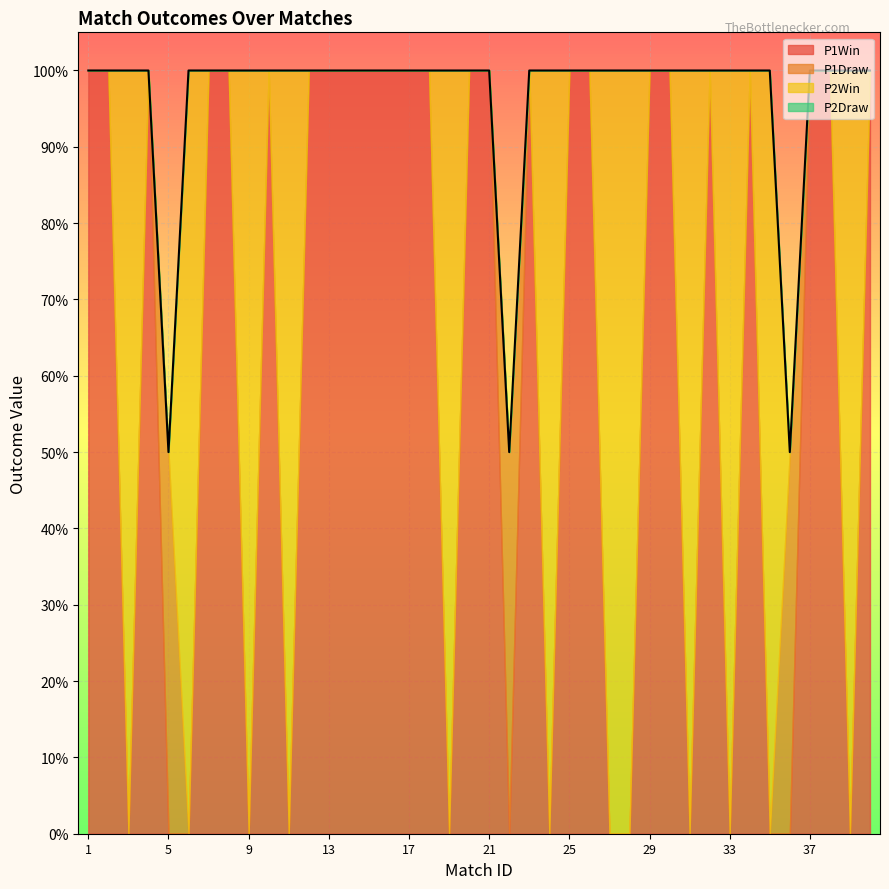

How many data points does each series have?

40